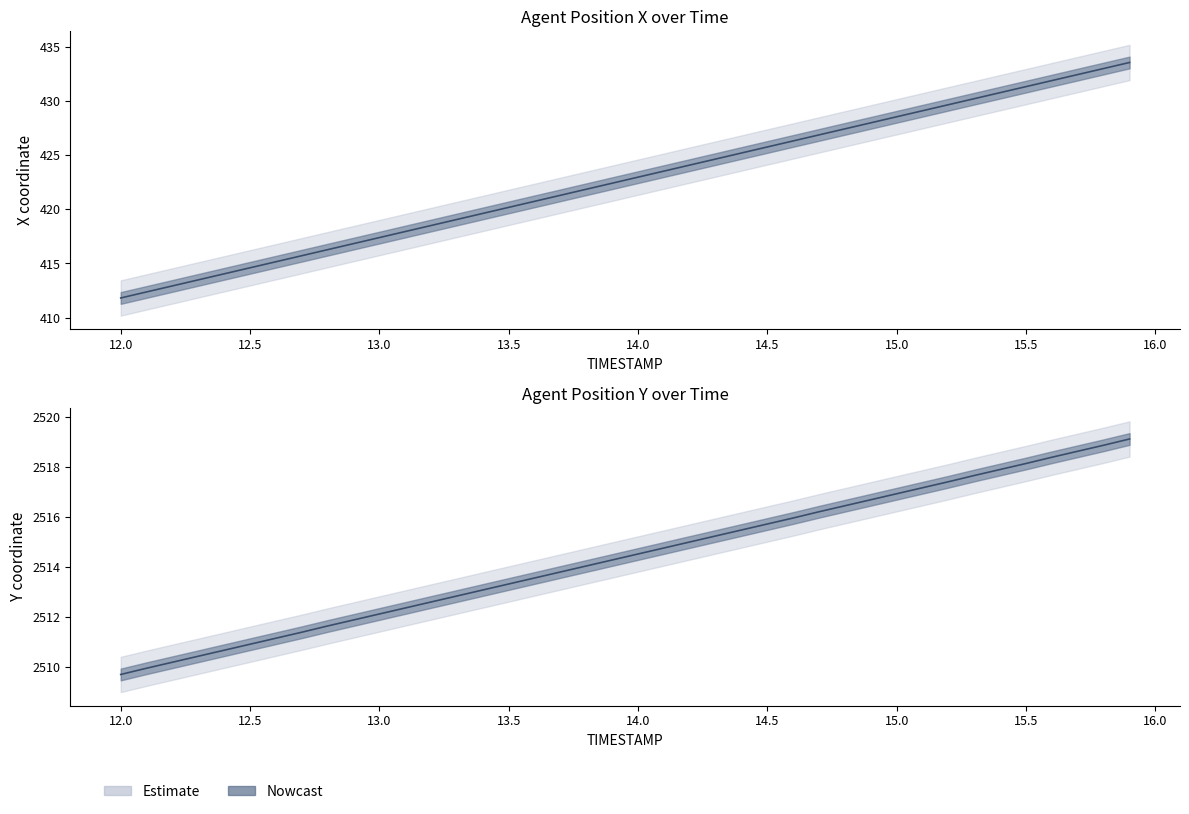

True or false: Y has more than 0 interior local peaks.

False